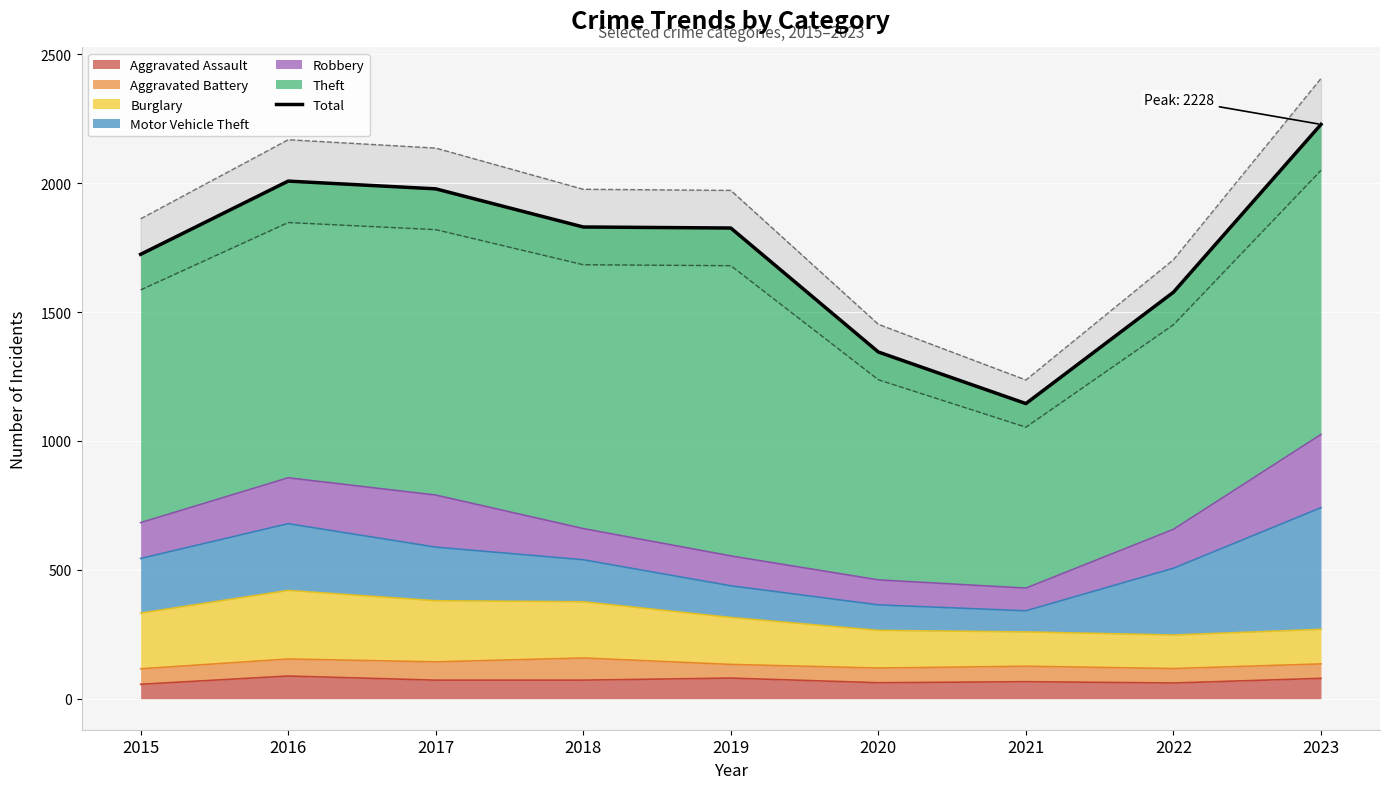

Where is the first local minimum?

2021